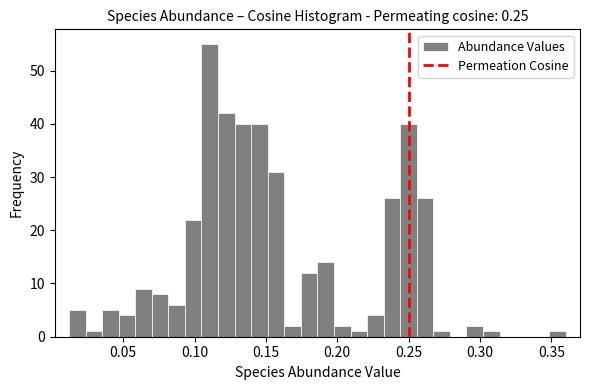

Read against the x-axis, roughly where is the centre of the tallest bar?

0.110